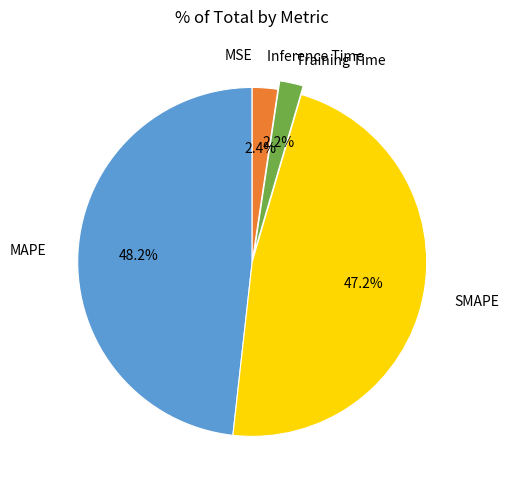

Does any single category account for the majority?

No